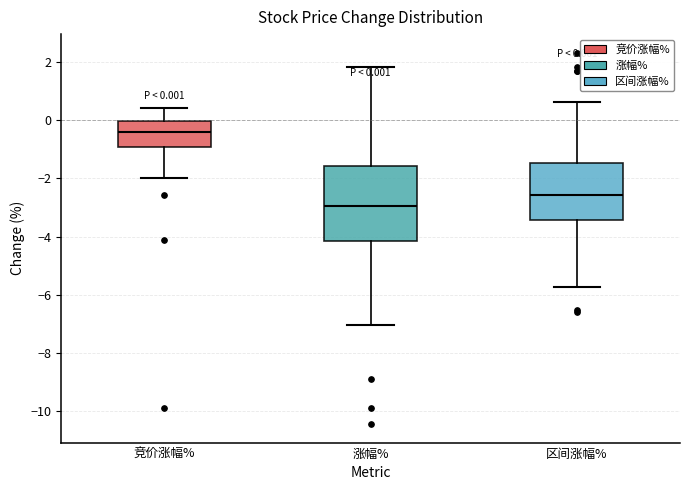

Which box's median line is the lowest?

涨幅%